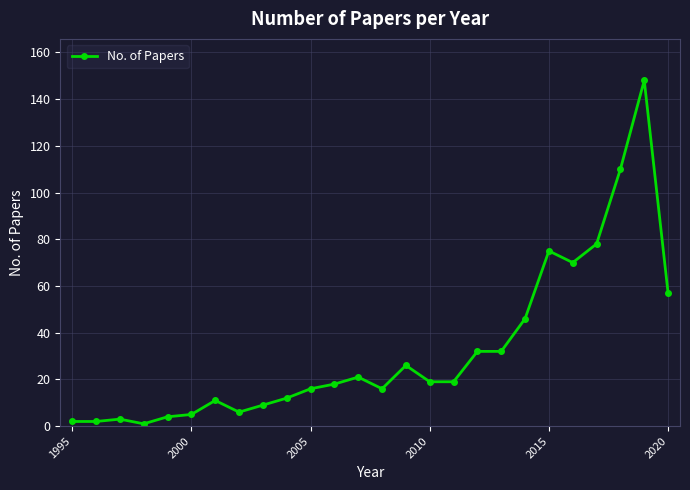

Does the chart have visible grid lines?

Yes